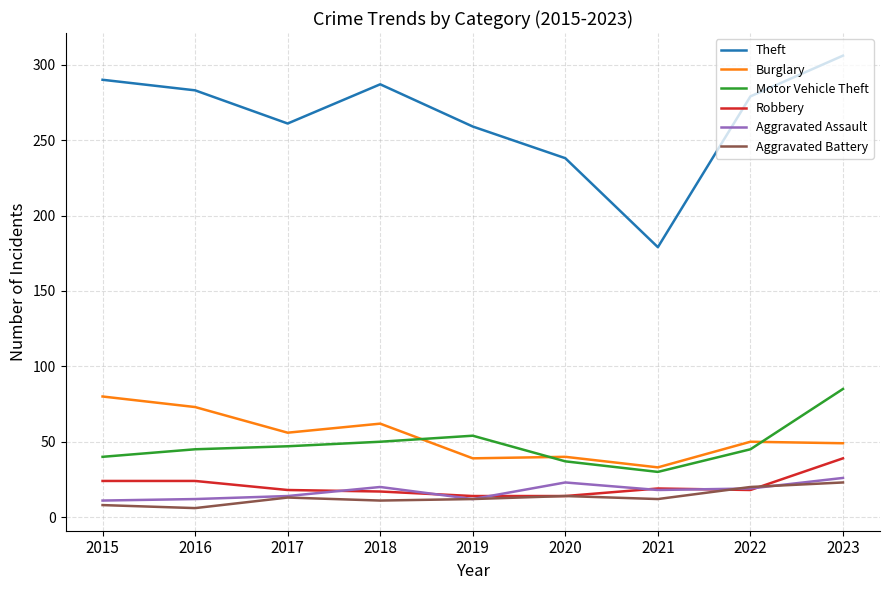

At 2016, list the series in order from largest to smallest.

Theft, Burglary, Motor Vehicle Theft, Robbery, Aggravated Assault, Aggravated Battery